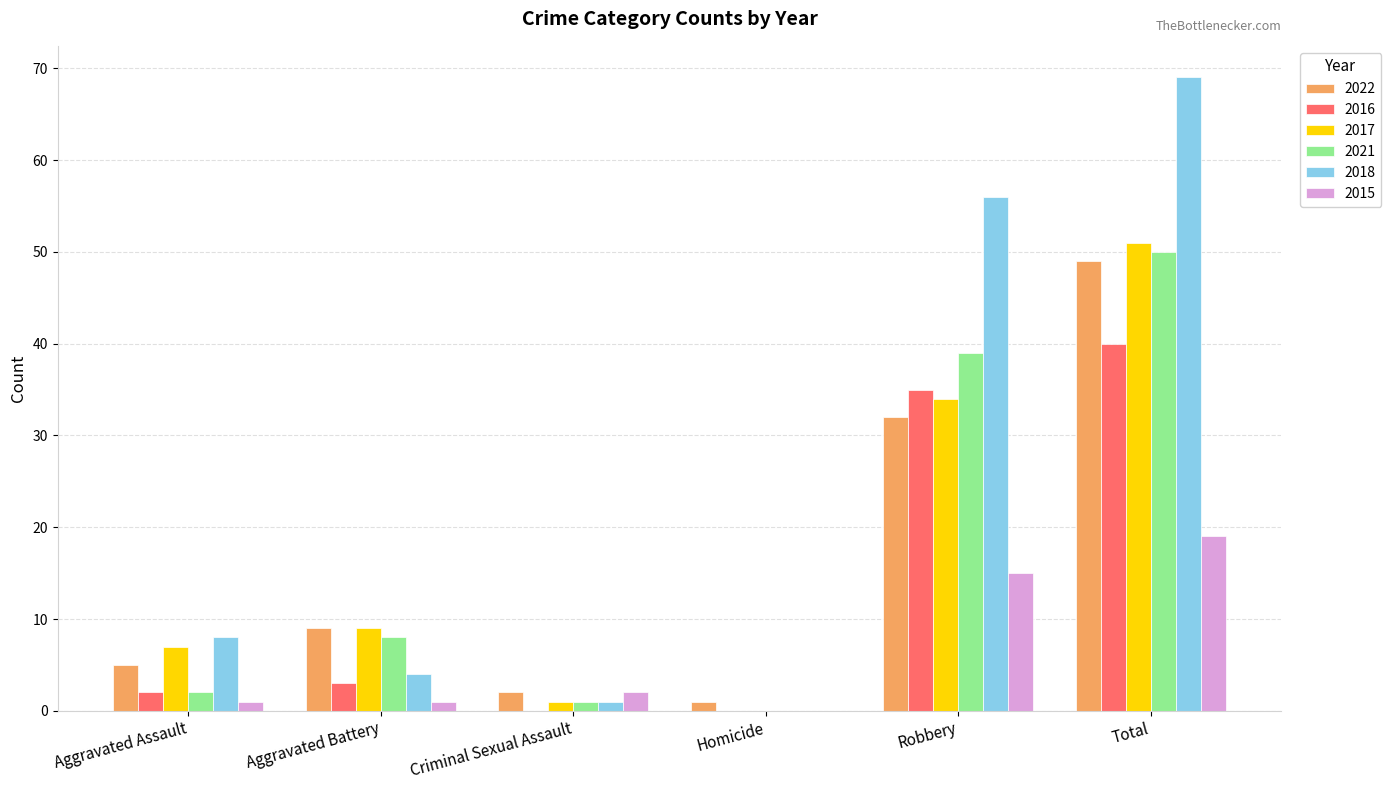

What is the total value across all series at Aggravated Assault?

25